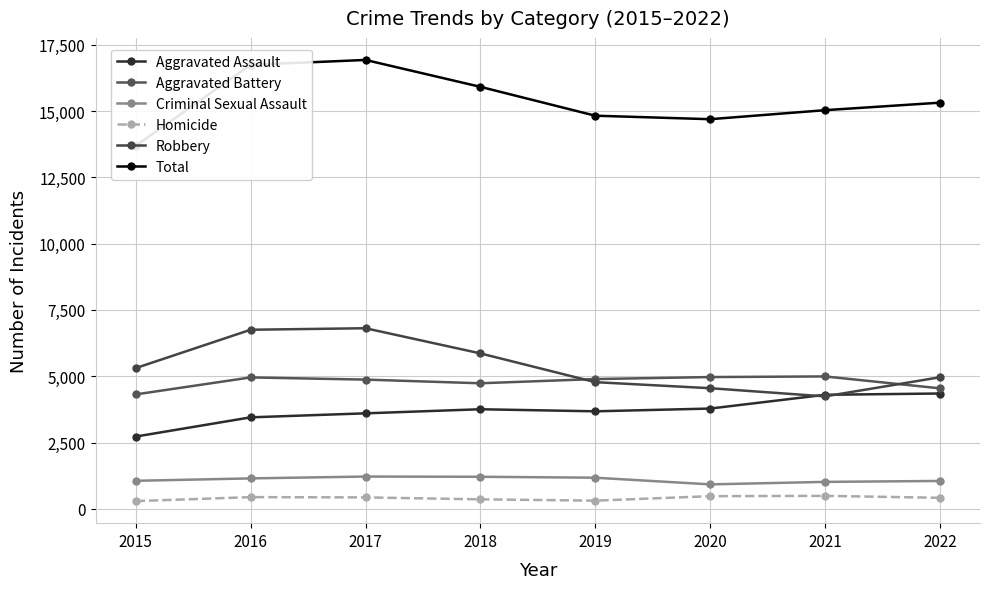

True or false: Aggravated Assault and Total cross at least once.

False